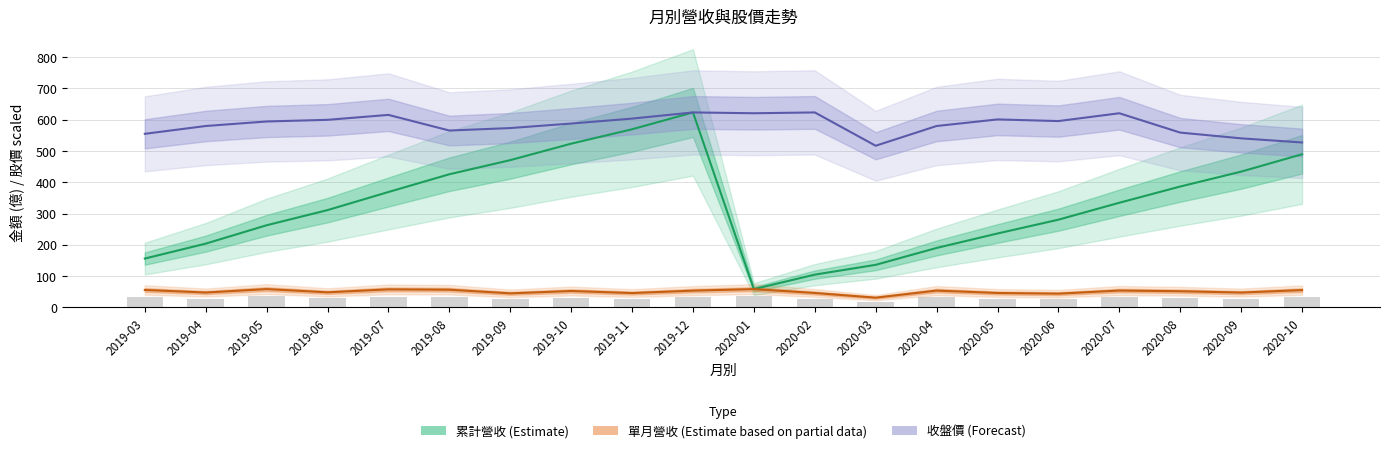

What is the difference between the 累計營收 (Estimate) values at 2019-04 and 2020-08?

182.4